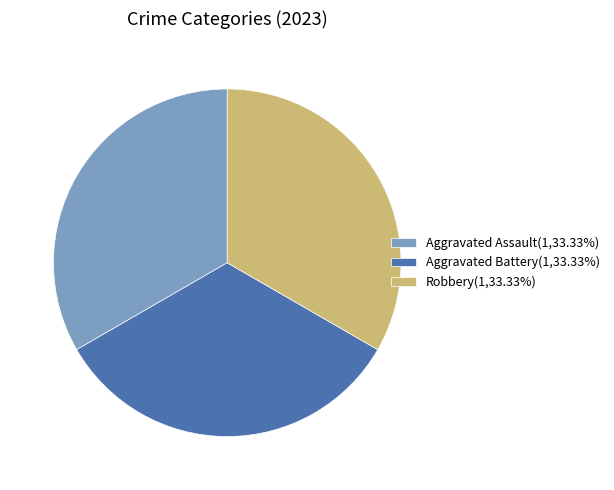

Is there any slice that represents more than half of the pie?

No